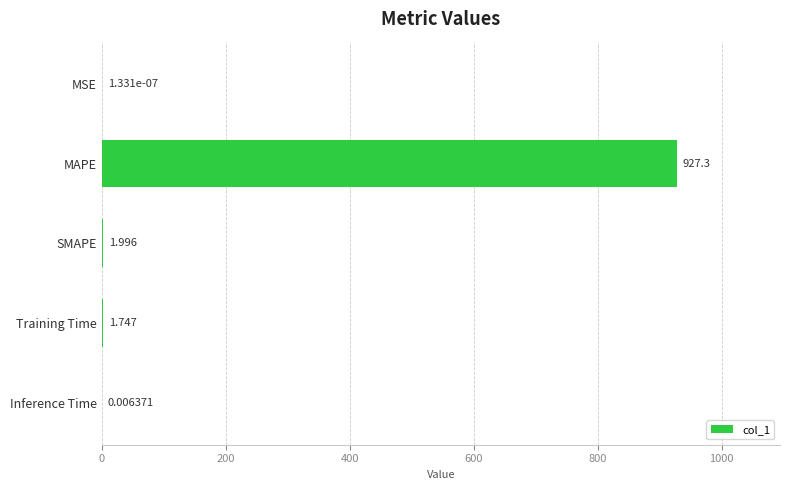

Which category has the highest value across all series?

MAPE